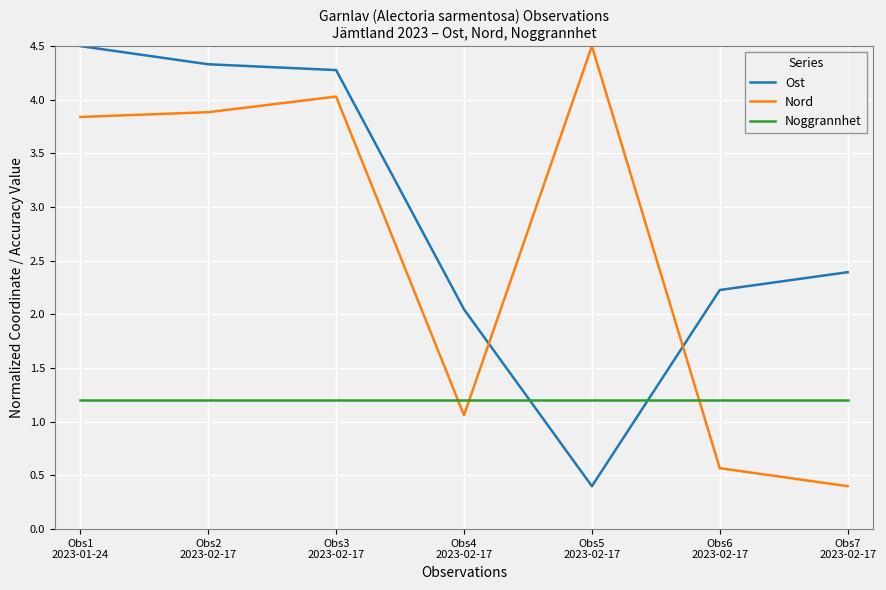

What is the difference between the maximum and minimum values in the Nord series?

4.1